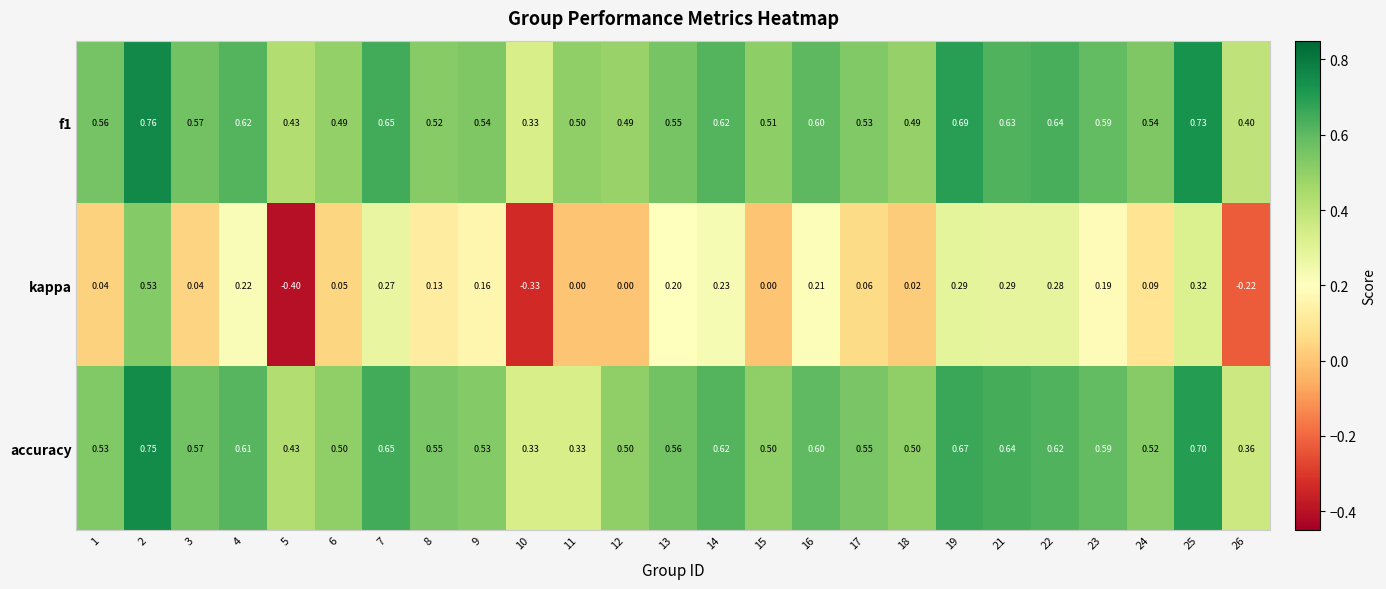

Which series changed the most between 14 and 24?

kappa